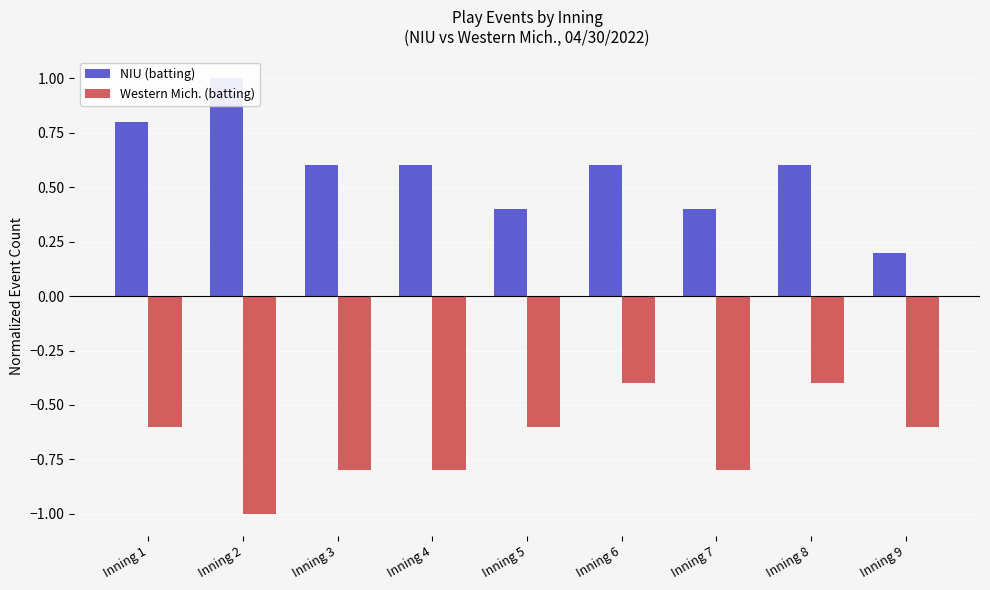

What is the sum of the NIU (batting) values at Inning 3 and Inning 2?

1.6